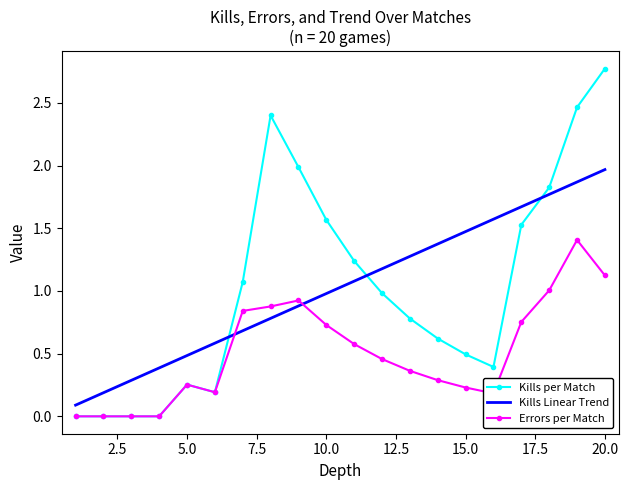

After their last crossing, which series has the higher values: Kills Linear Trend or Kills per Match?

Kills per Match